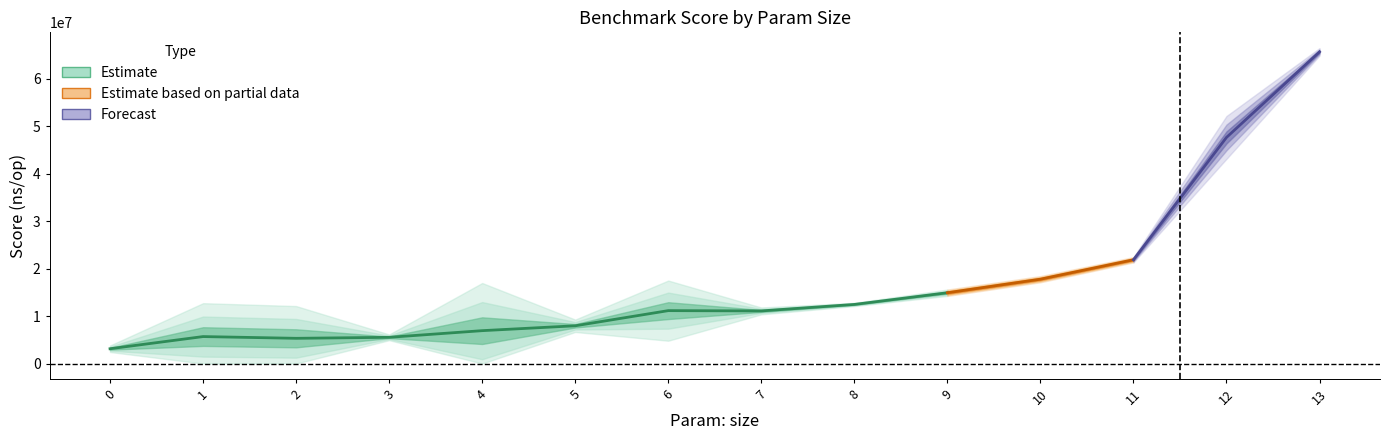

What is the highest value of the Score series?

65716550.8